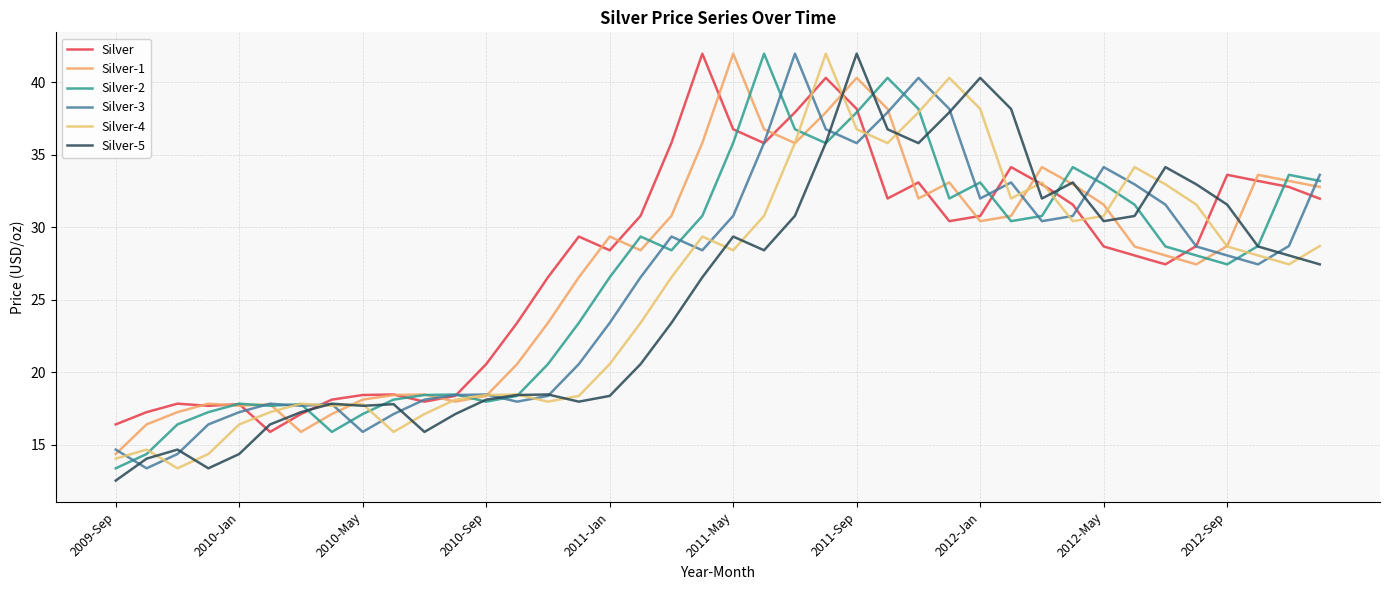

List the series in order of their overall mean, lowest first.

Silver-5, Silver-4, Silver-3, Silver-2, Silver-1, Silver